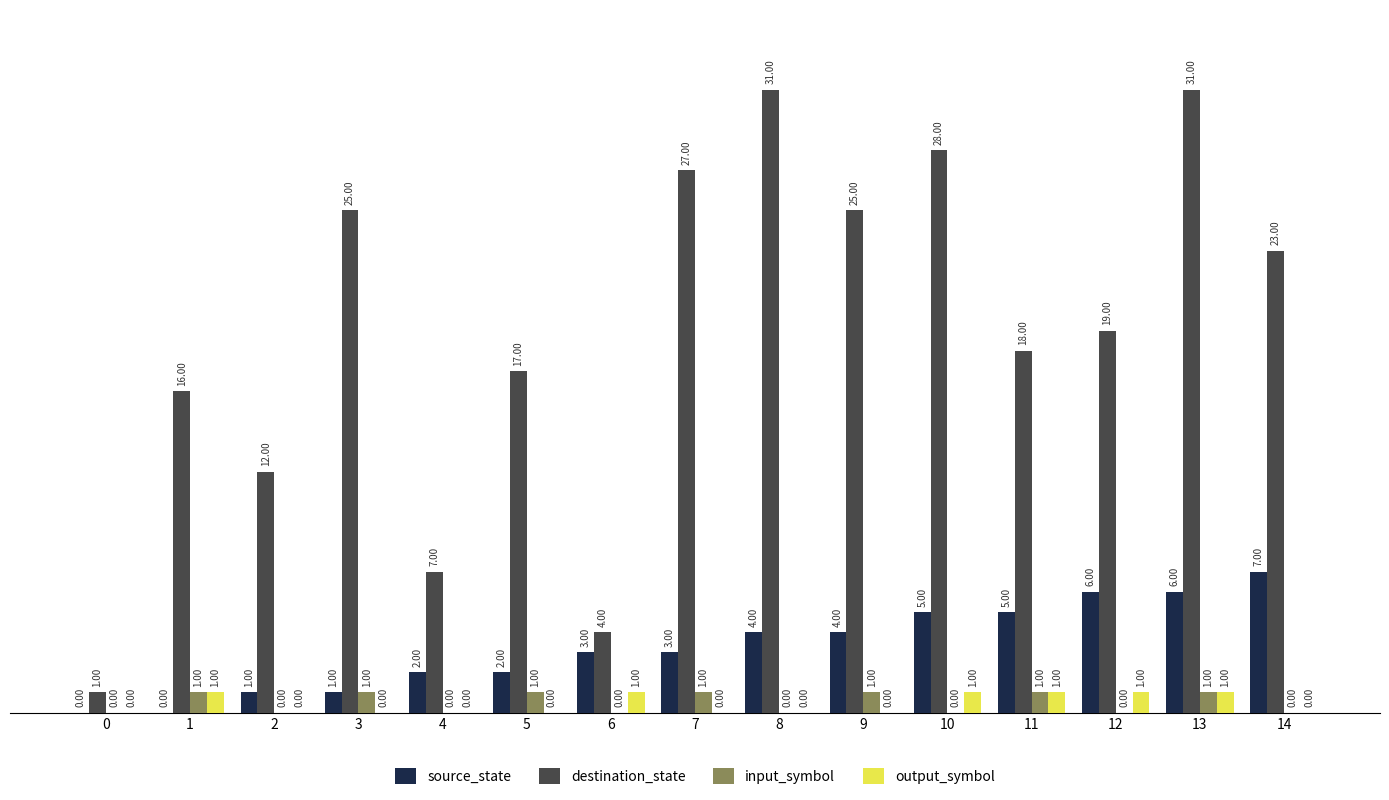

Between 5 and 11, which series saw the biggest shift?

source_state